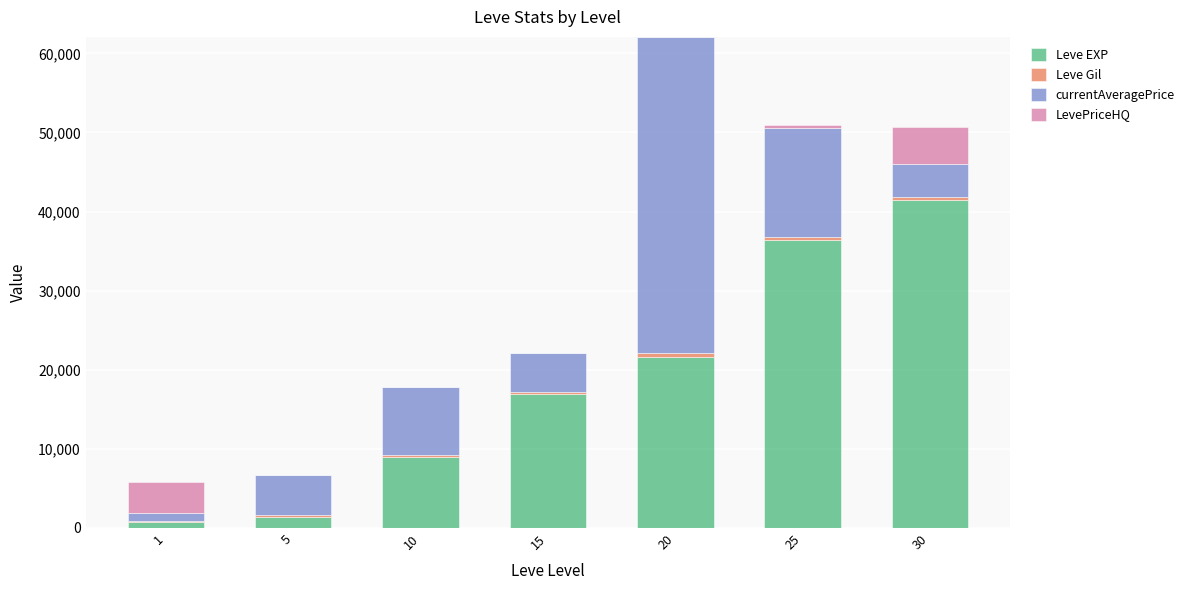

What is the sum of all Leve EXP values?

127470.0